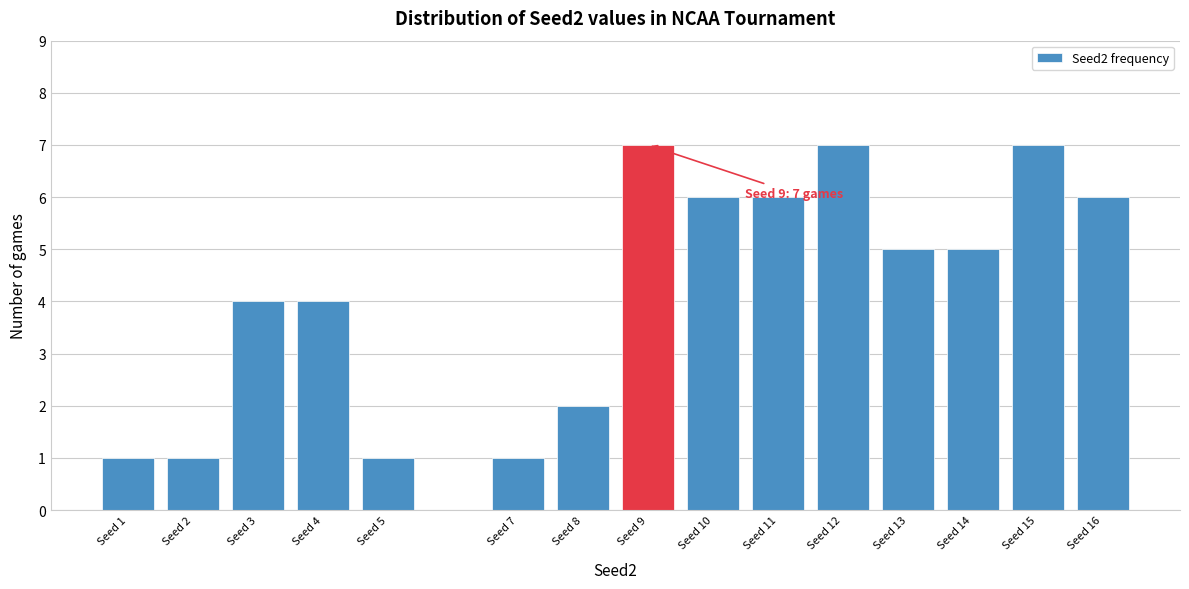

Reading right to left, transcribe all the data shown in this chart.

Seed 16=6	Seed 15=7	Seed 14=5	Seed 13=5	Seed 12=7	Seed 11=6	Seed 10=6	Seed 9=7	Seed 8=2	Seed 7=1	Seed 5=1	Seed 4=4	Seed 3=4	Seed 2=1	Seed 1=1